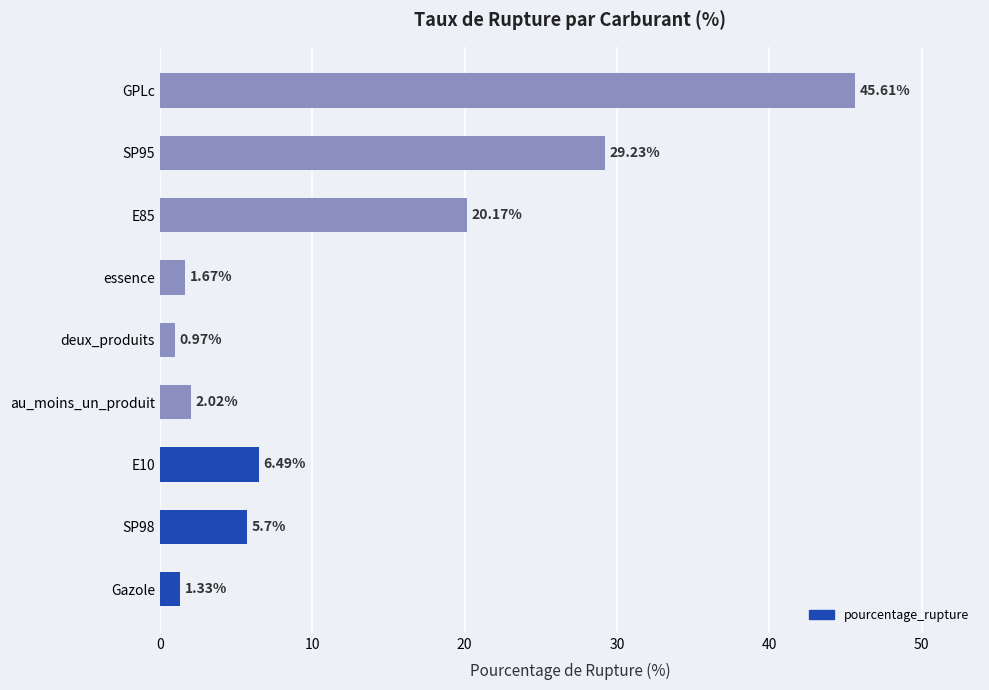

What is the difference between the maximum and minimum values?

44.6